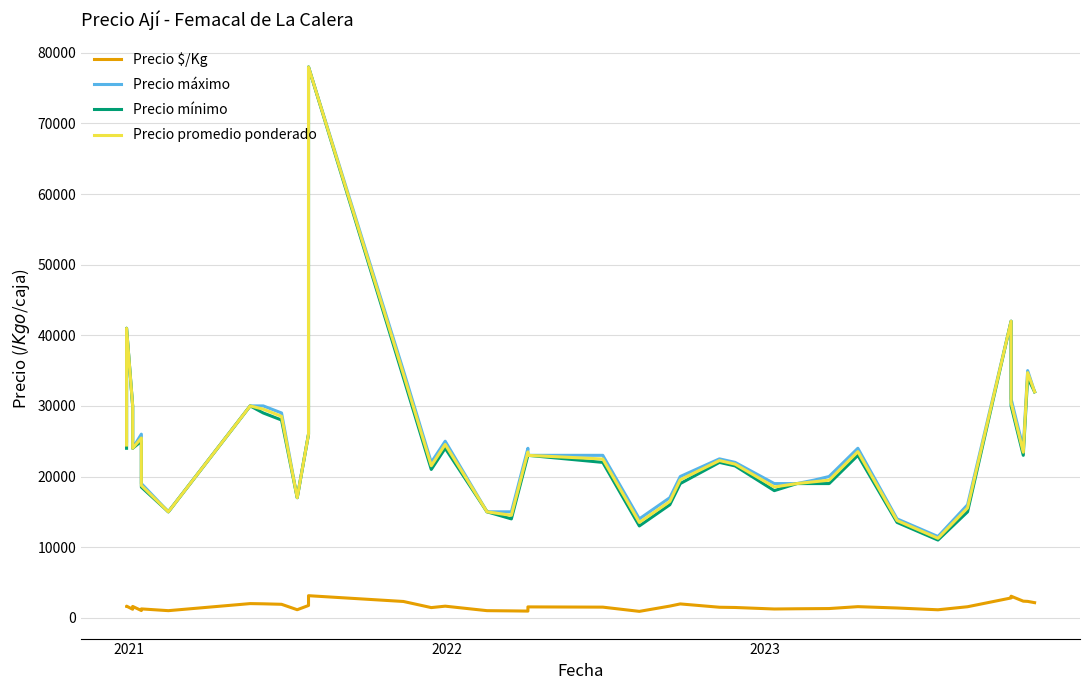

True or false: Precio promedio ponderado and Precio mínimo intersect in this chart.

False